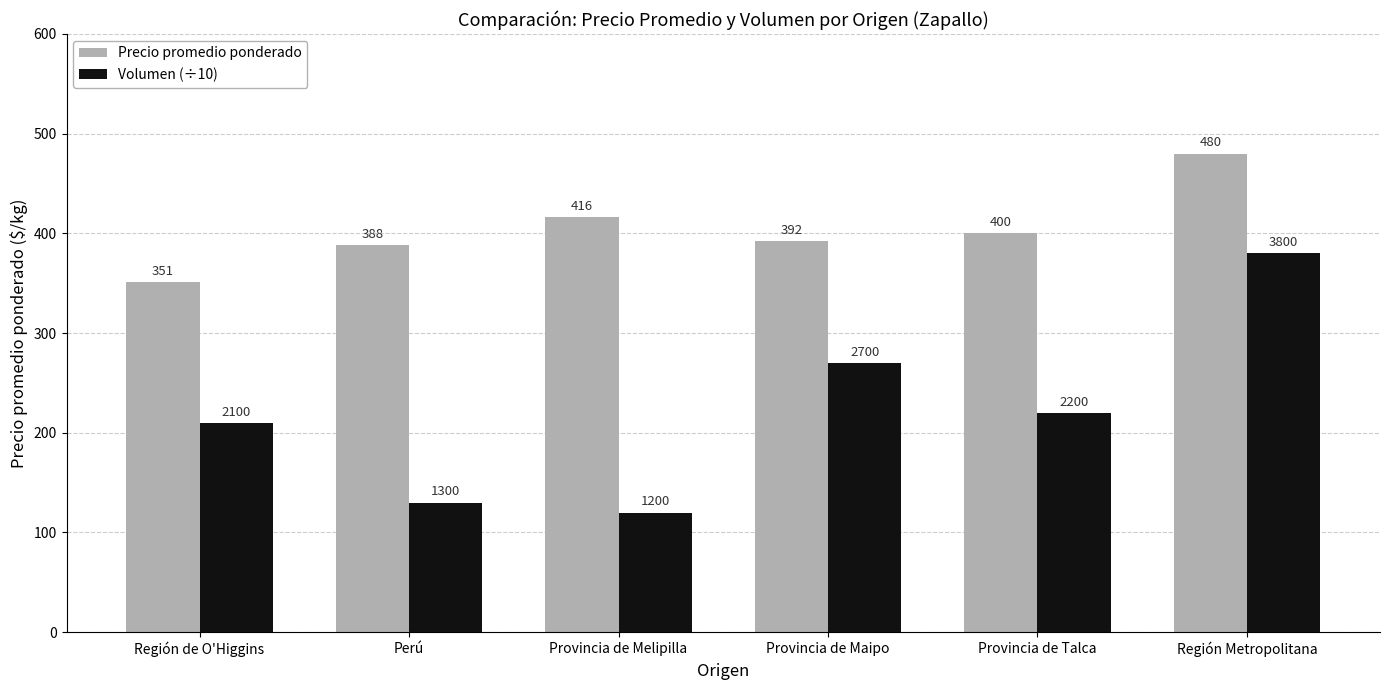

At Provincia de Talca, list the series in order from smallest to largest.

Volumen (÷10), Precio promedio ponderado